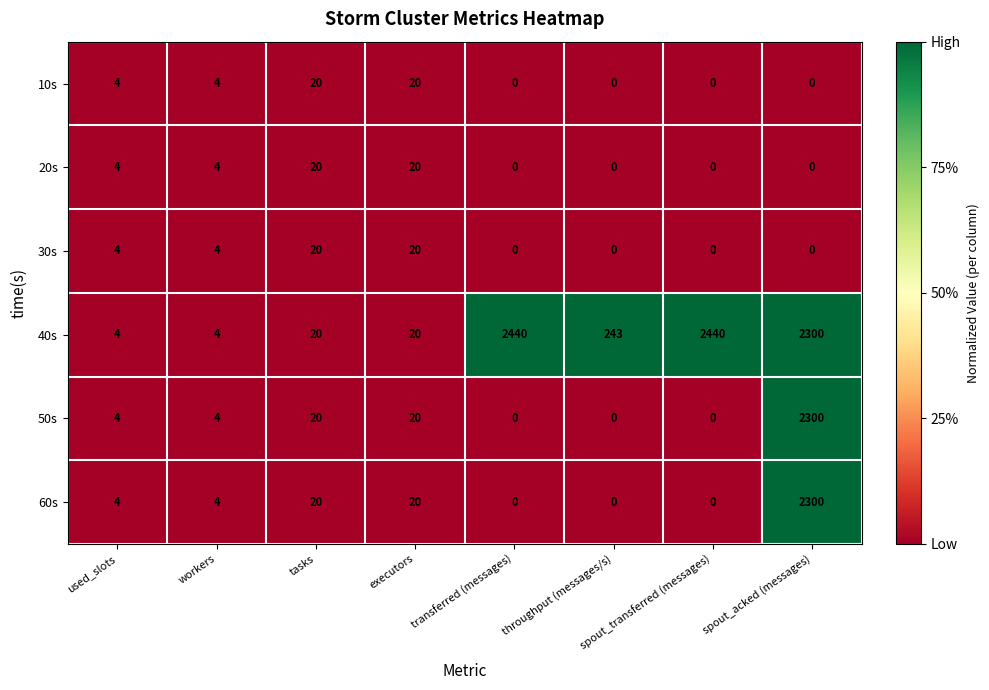

True or false: 50s has a value of 0 at spout_transferred (messages).

True